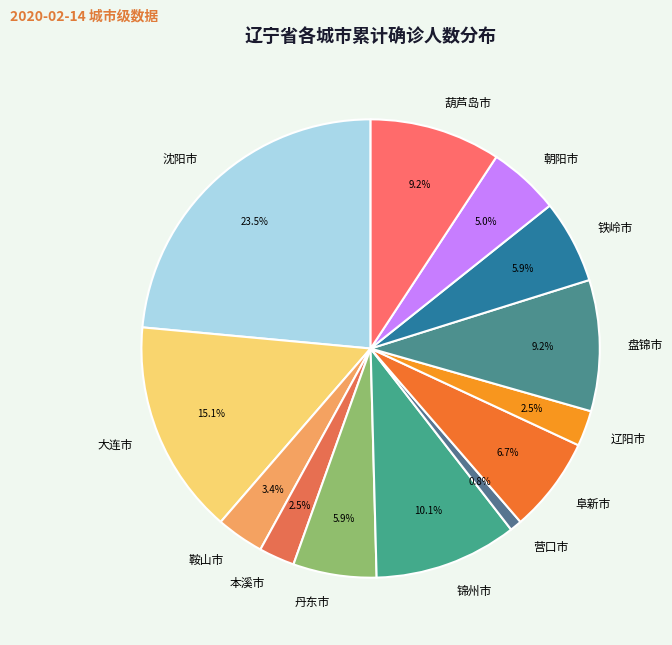

To the nearest percent, what percentage of the pie is 锦州市?

10%